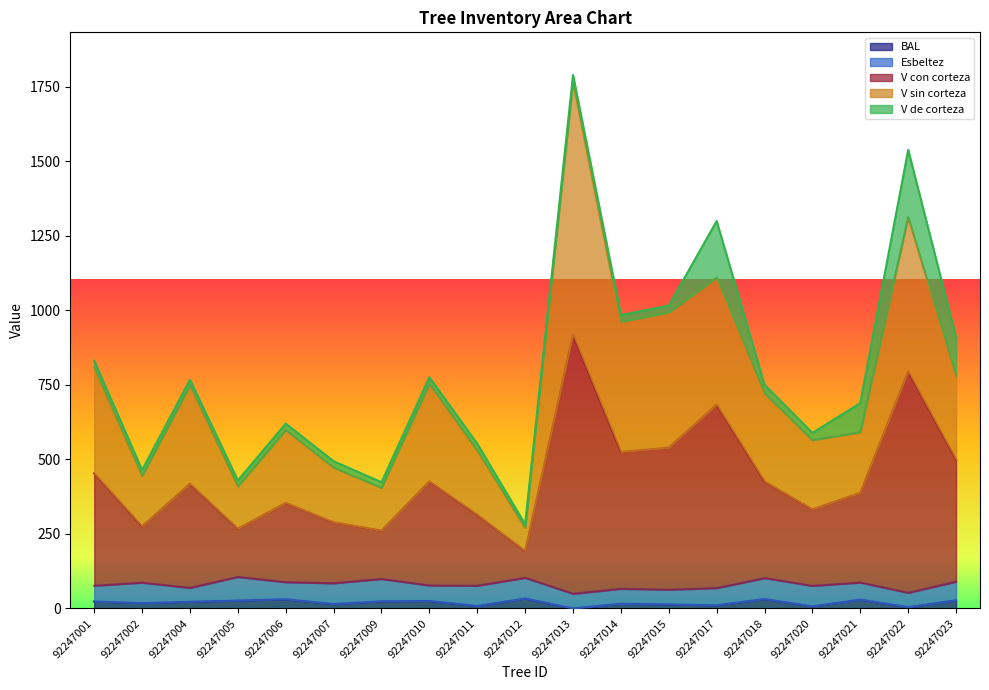

The v_sin_corteza series shows 472.3 at 92247007. True or false?

True